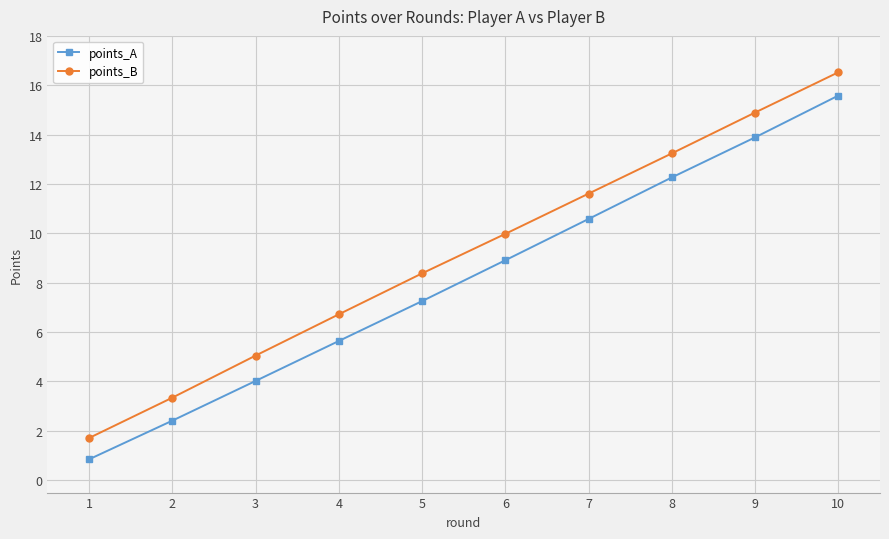

List the series in order of their peak value, lowest first.

points_A, points_B